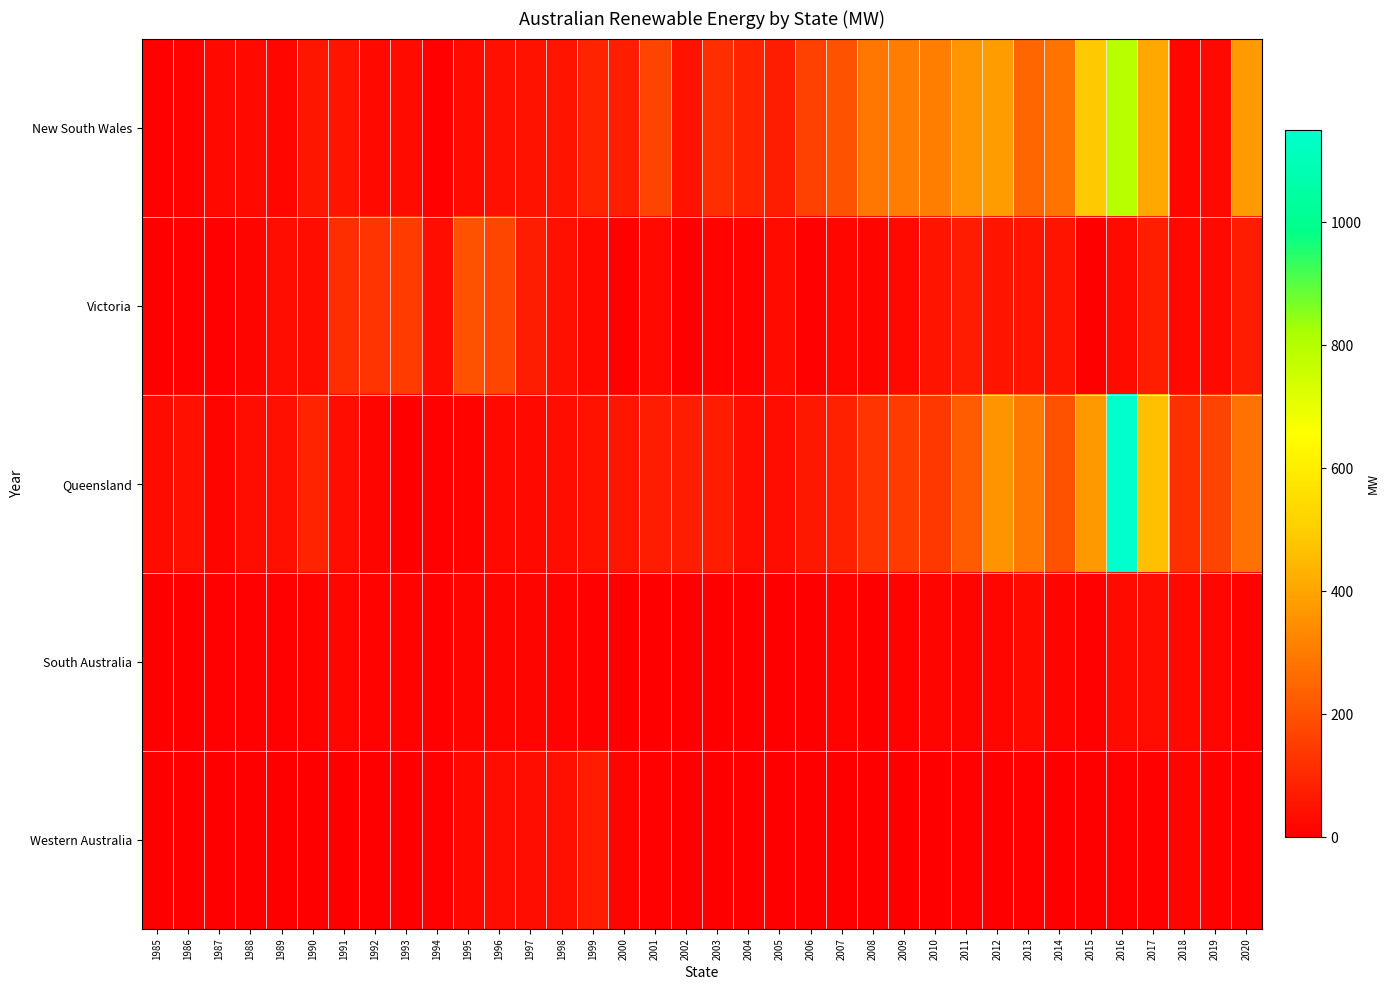

What is the difference between the highest and lowest values at 1986?

41.4